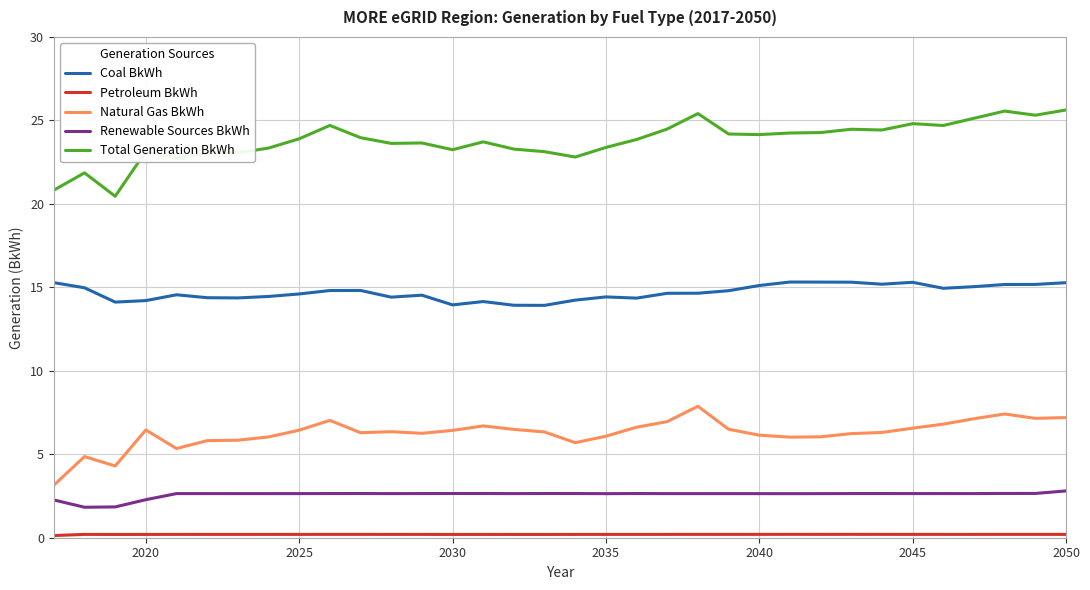

Which series has the largest total across all categories?

Total Generation BkWh